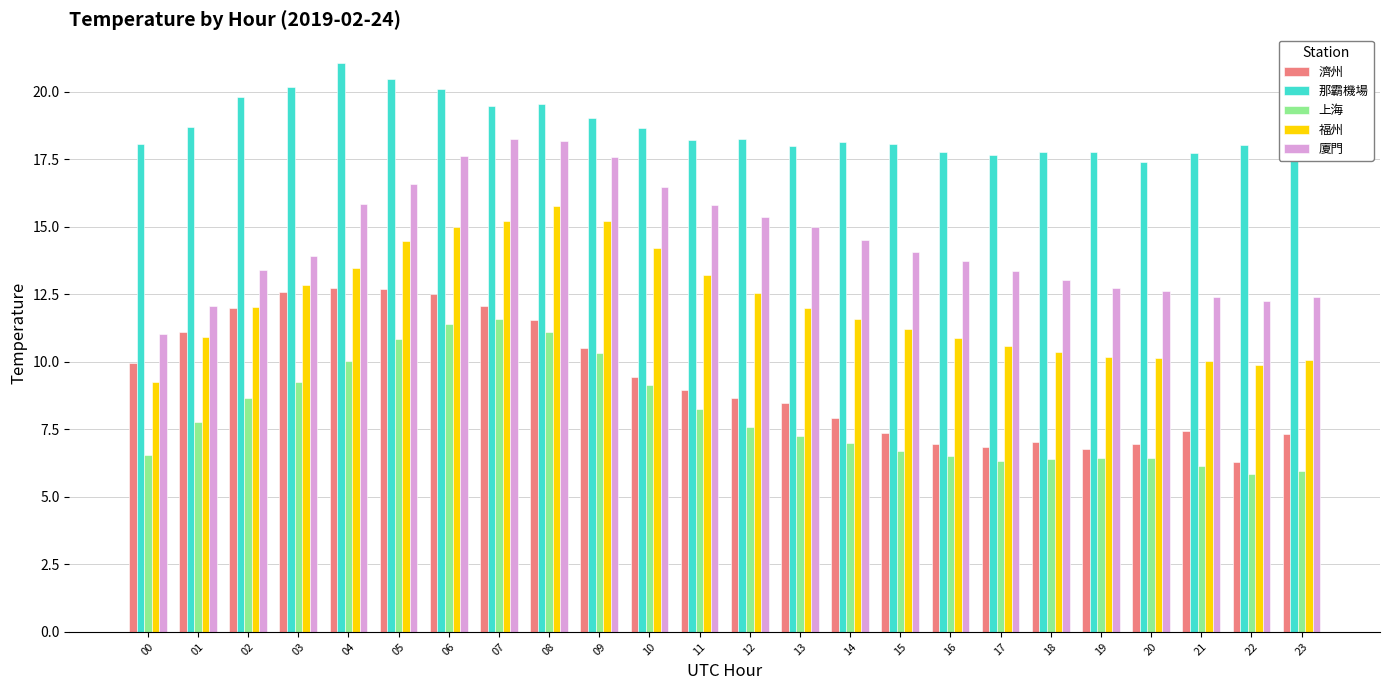

How many bars are there in total?

120